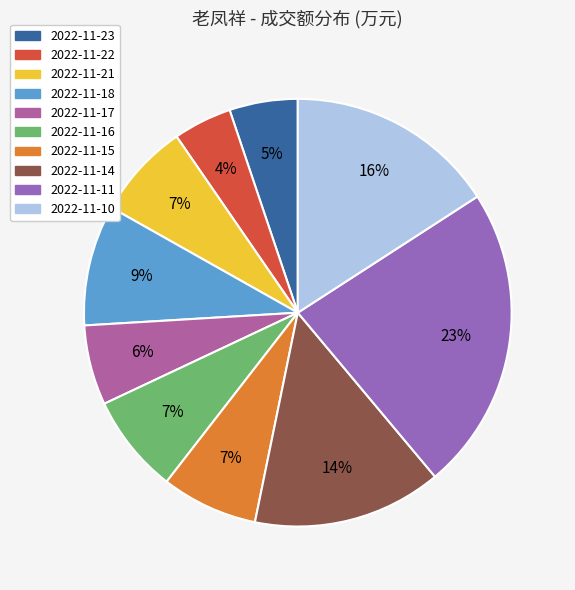

What is the smallest slice in the pie chart?

2022-11-22